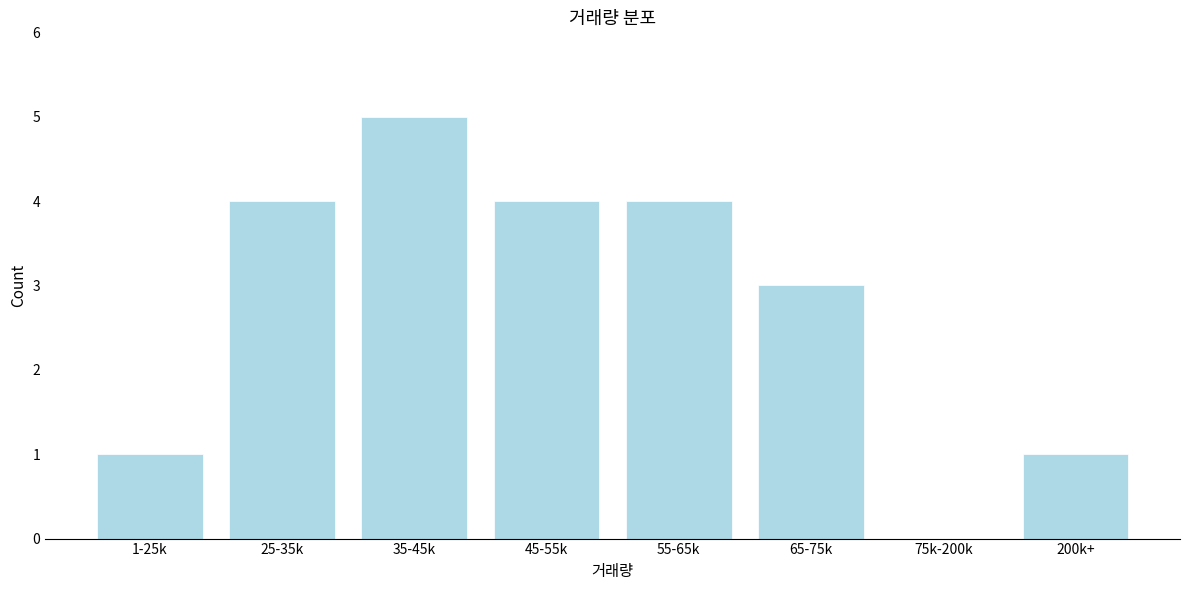

Reading right to left, list all the values displayed in this chart.

200k+=1	75k-200k=0	65-75k=3	55-65k=4	45-55k=4	35-45k=5	25-35k=4	1-25k=1